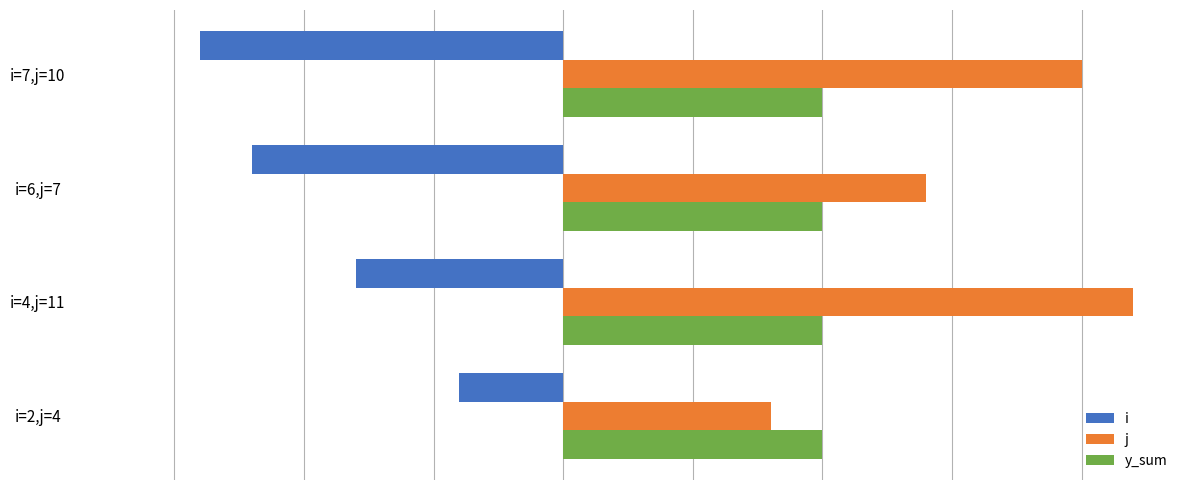

Which series has the widest spread of values?

j